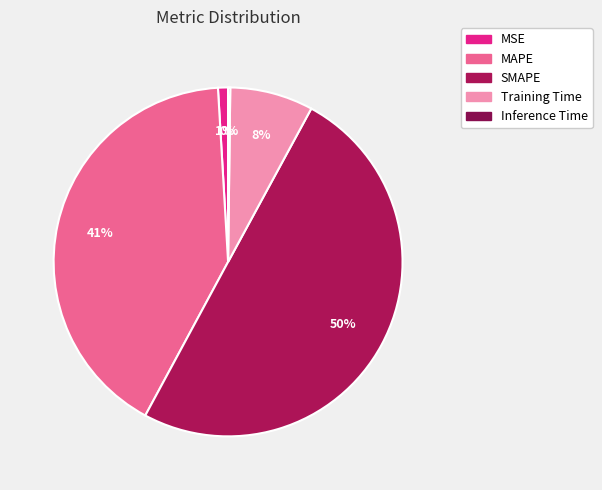

To the nearest percent, what portion does SMAPE represent?

50%